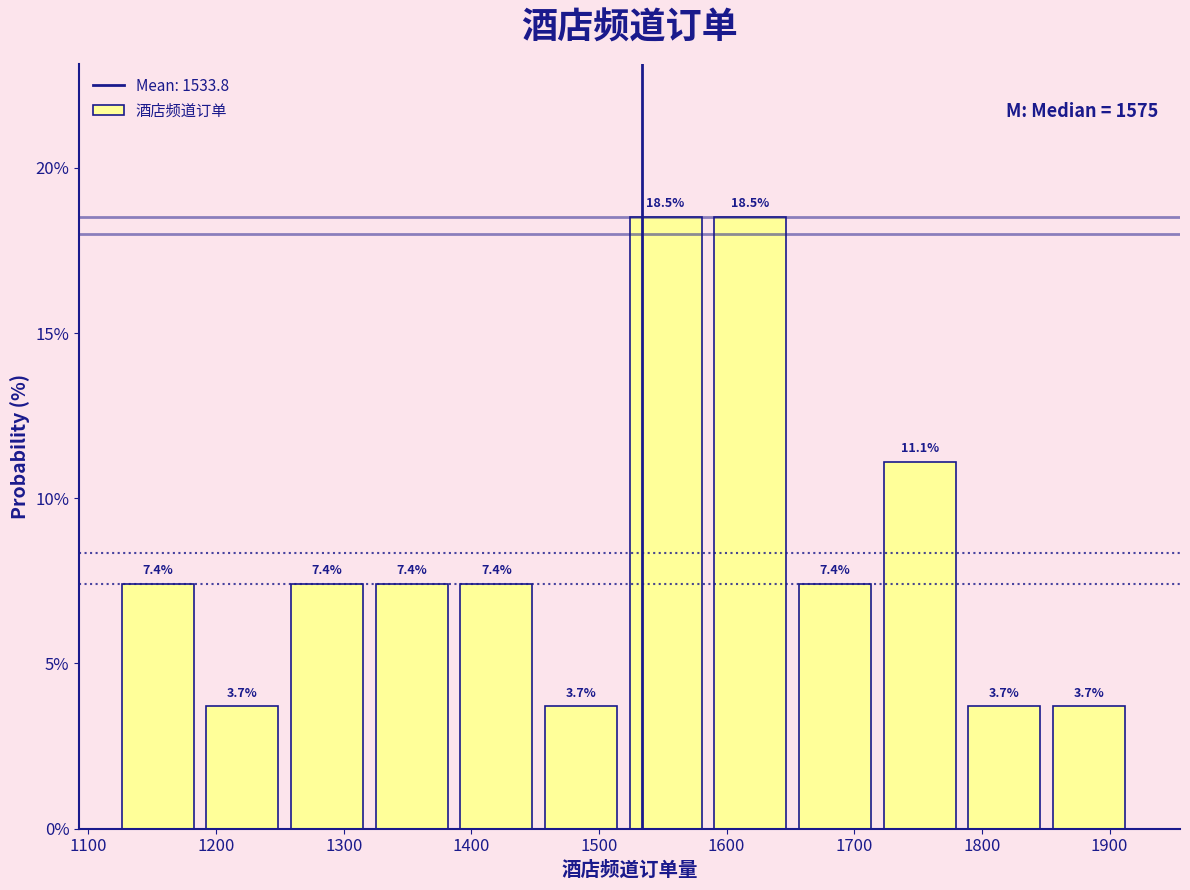

Reading left to right, transcribe this chart: for each bar, give the range it covers on the x-axis and its height. The bar edges are not printed on the chart, so give them approximately, as read against the axis.

1130 to 1190: 7.4
1190 to 1260: 3.7
1260 to 1330: 7.4
1330 to 1390: 7.4
1390 to 1460: 7.4
1460 to 1520: 3.7
1520 to 1590: 18.5
1590 to 1660: 18.5
1660 to 1720: 7.4
1720 to 1790: 11.1
1790 to 1860: 3.7
1860 to 1920: 3.7